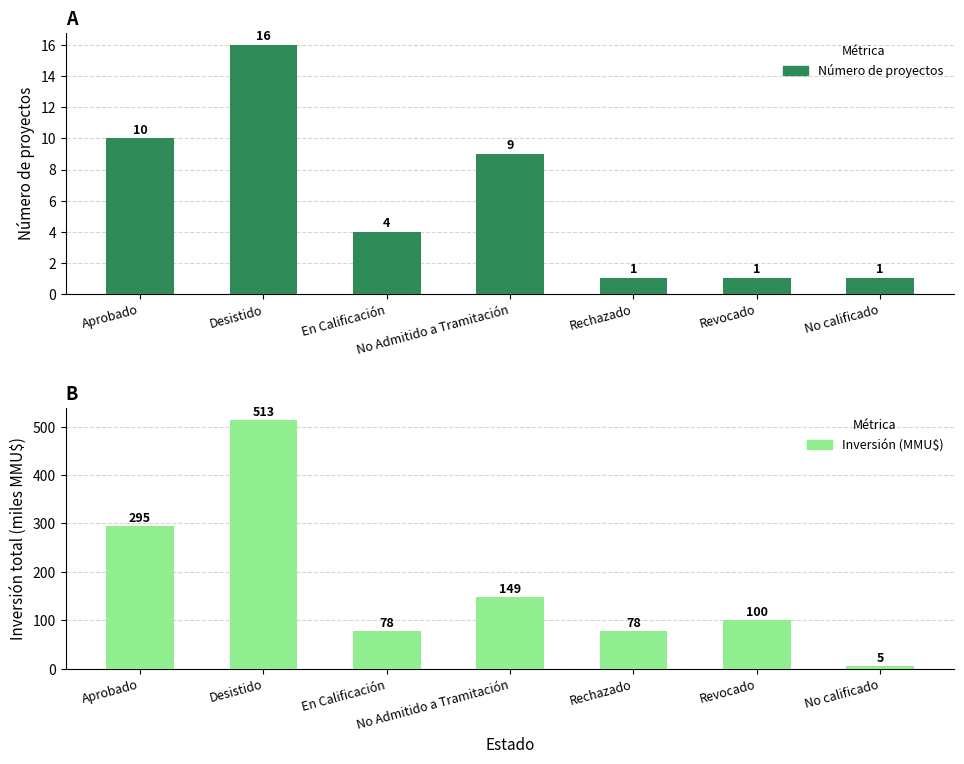

What is the total value across all series at Desistido?

529.3